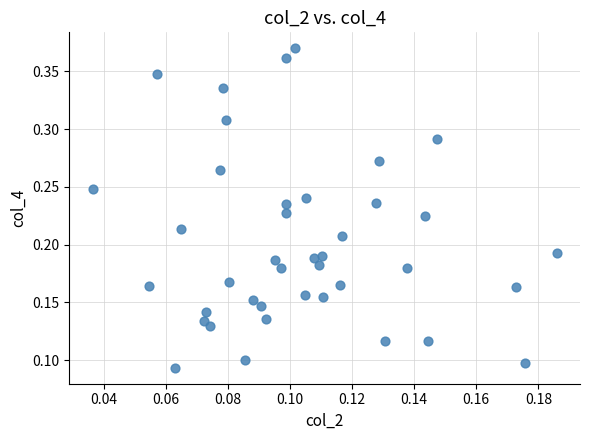

Count the number of points in this scatter plot.

40